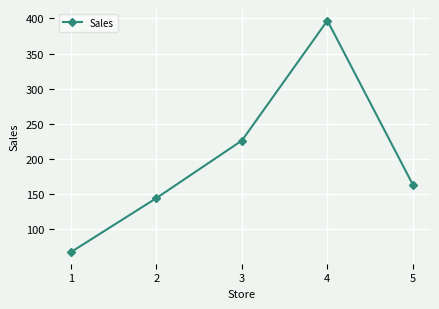

The chart shows a value of 183 at 4. True or false?

False